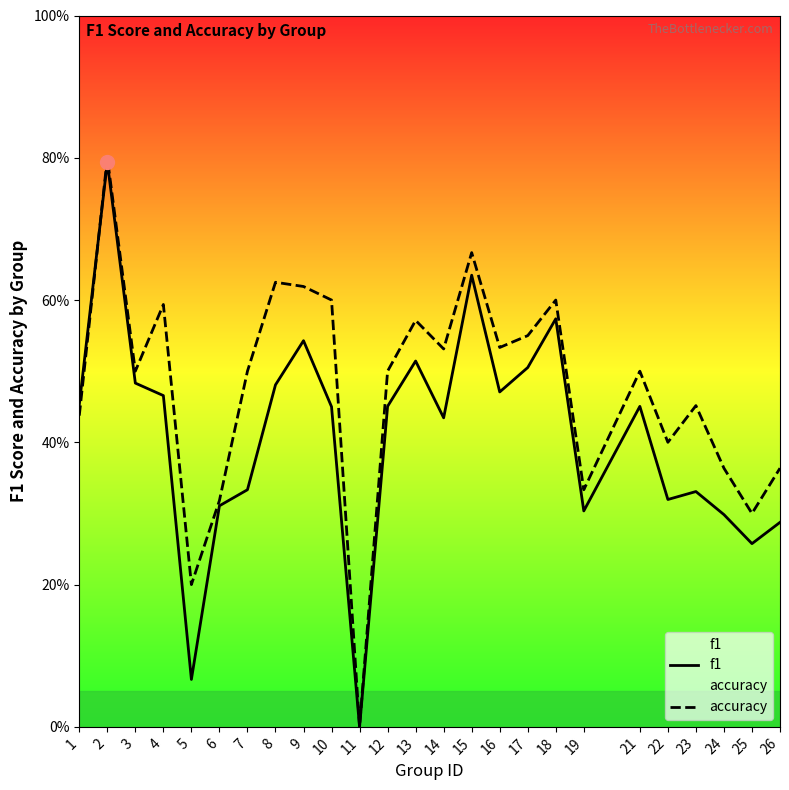

Rank the series by their maximum value, from lowest to highest.

f1, accuracy